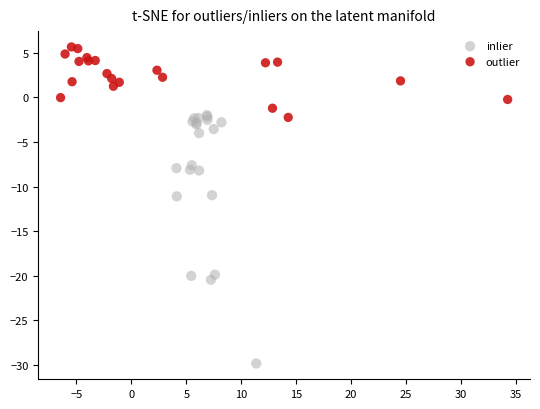

What are all the series names shown in the legend?

inlier, outlier